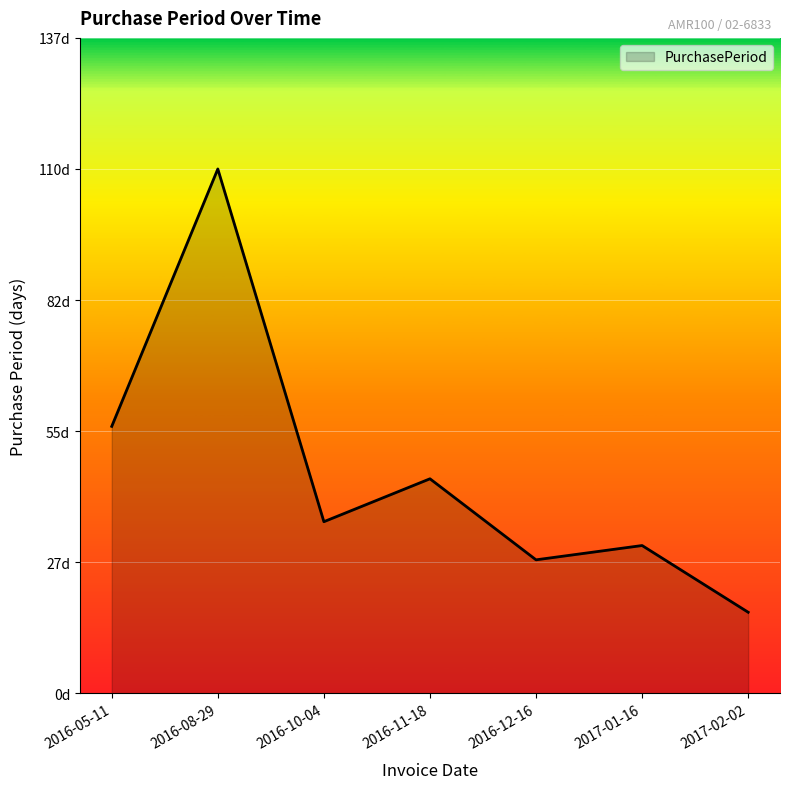

Does the chart have visible grid lines?

Yes